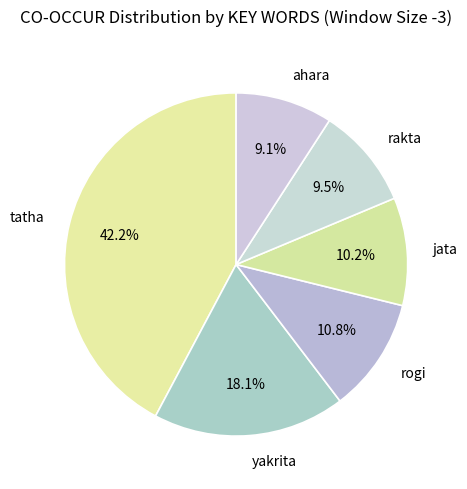

True or false: ahara accounts for 9% of the total.

True